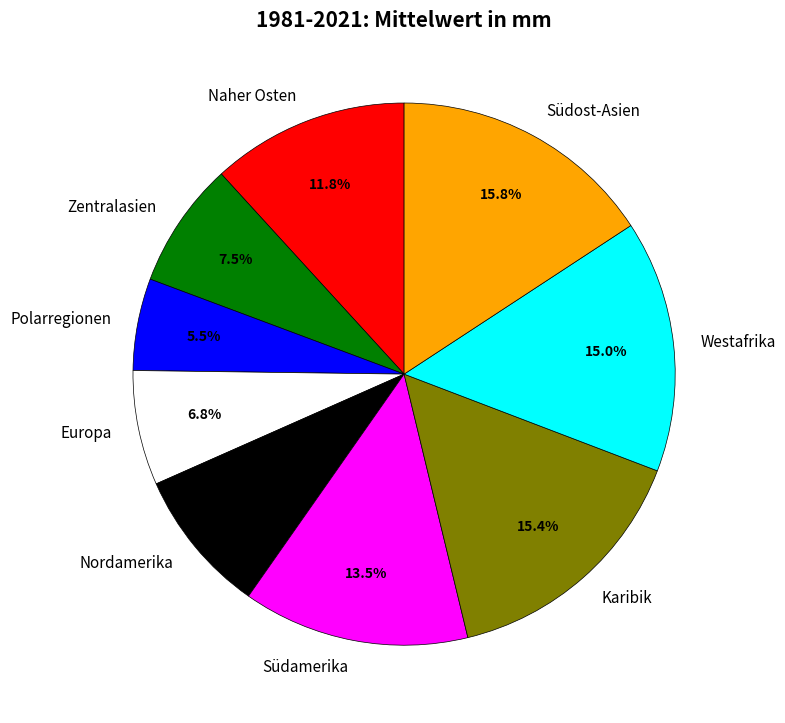

Is Westafrika the majority of the pie?

No